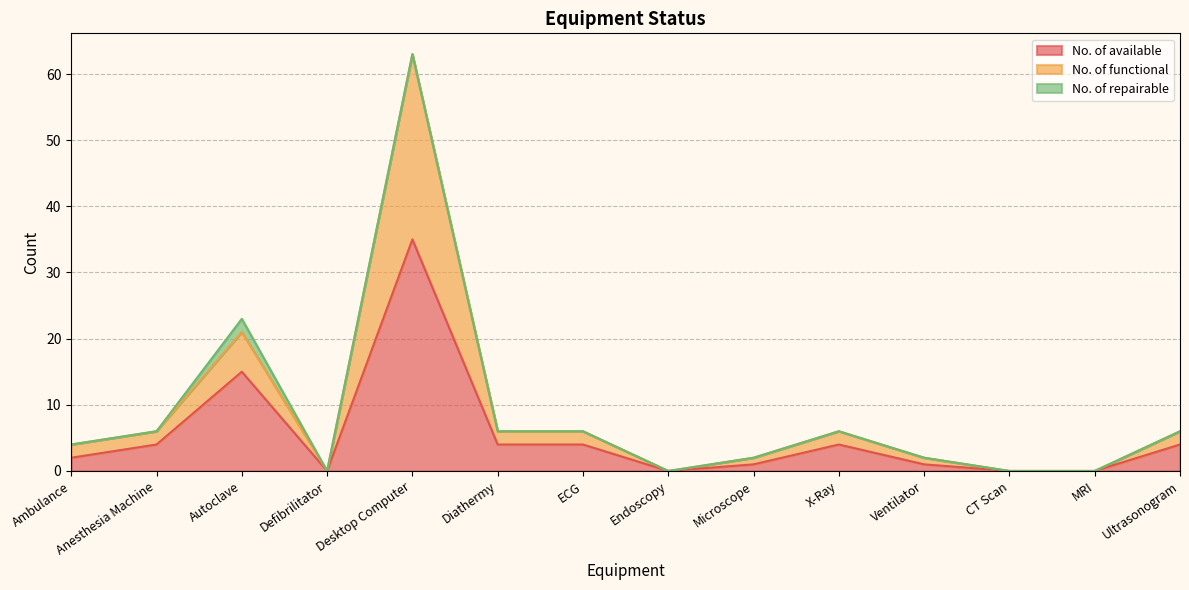

True or false: No. of functional has a value of 0 at CT Scan.

True